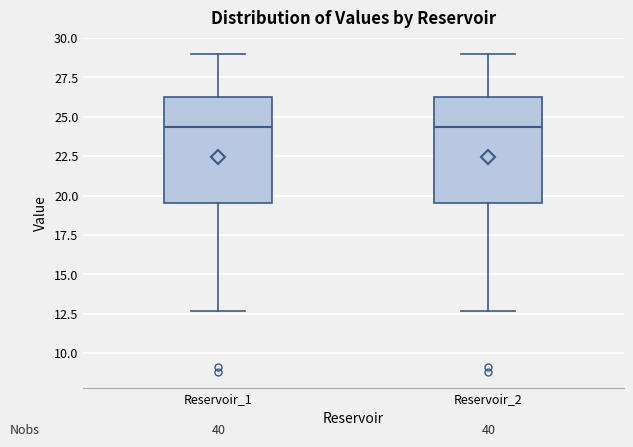

Reading left to right, transcribe this box plot: for each box, give where its median line is, the range the box spans, and where its two whiskers end, as read against the y-axis. The values are not printed on the chart, so give them approximately, as read against the axis.

Reservoir_1: median 24.5, box 19.5 to 26.0, whiskers 12.5 to 29.0
Reservoir_2: median 24.5, box 19.5 to 26.0, whiskers 12.5 to 29.0